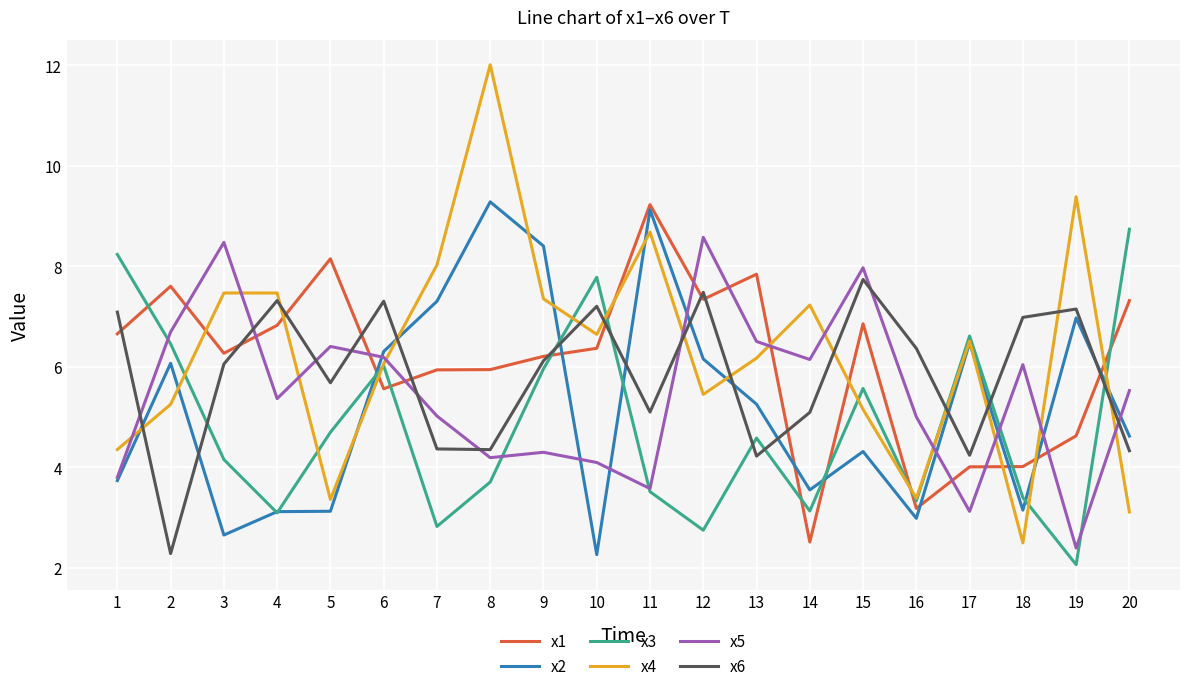

What is the average value of the x4 series?

6.3